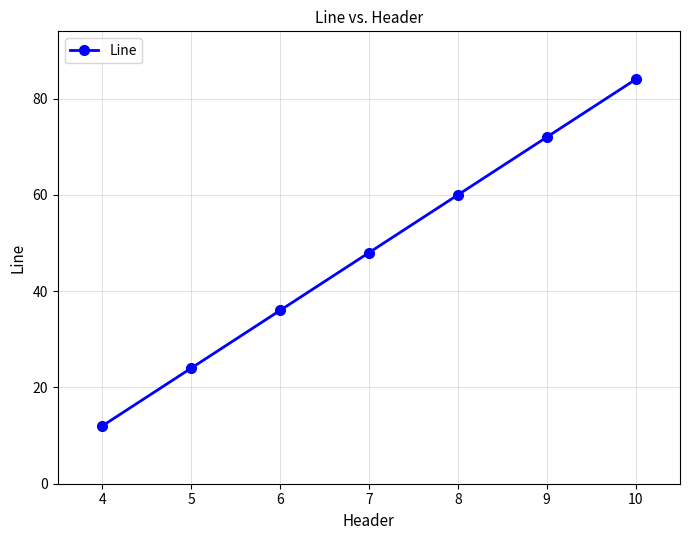

What is the value of the 5th point from the left?

60